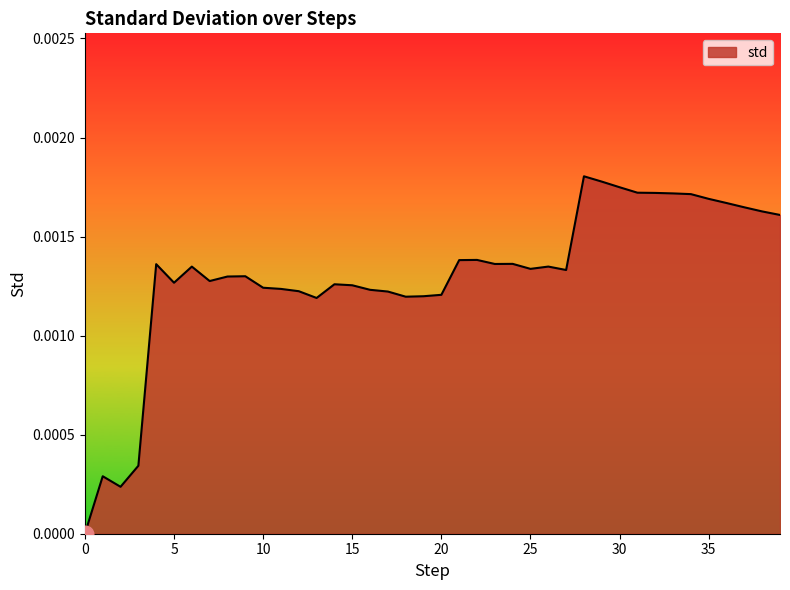

Count the values in the range 0 to 1.

40